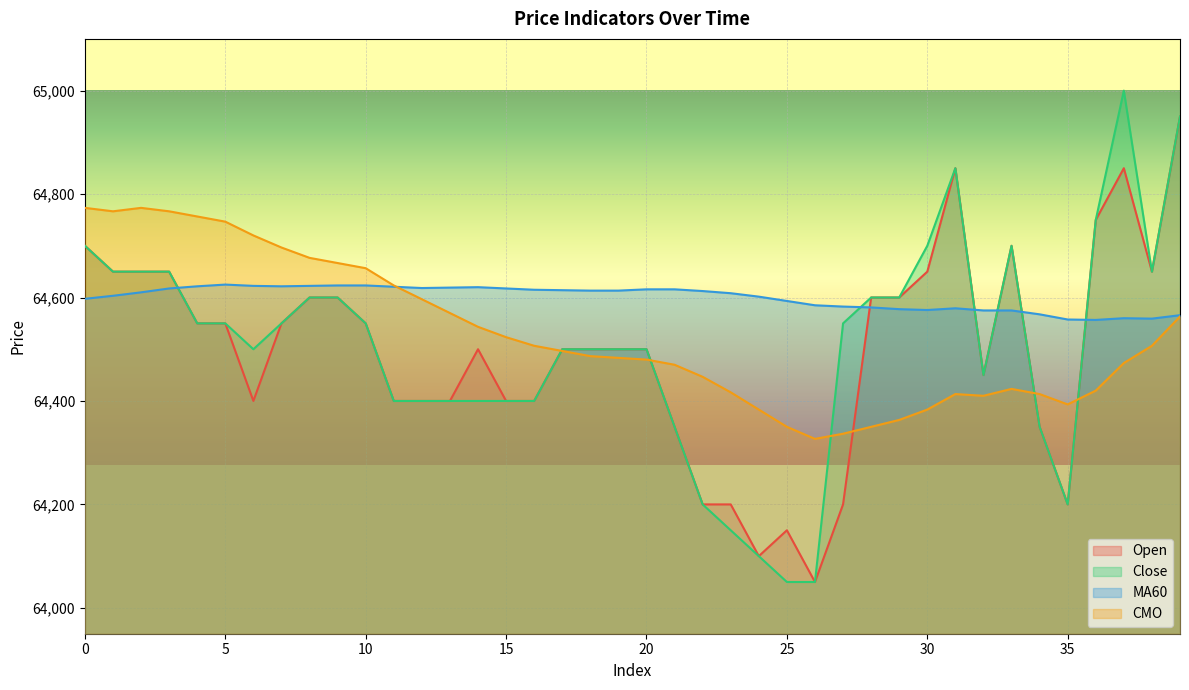

In MA60, how many points are lower than both neighbors (excluding endpoints)?

5